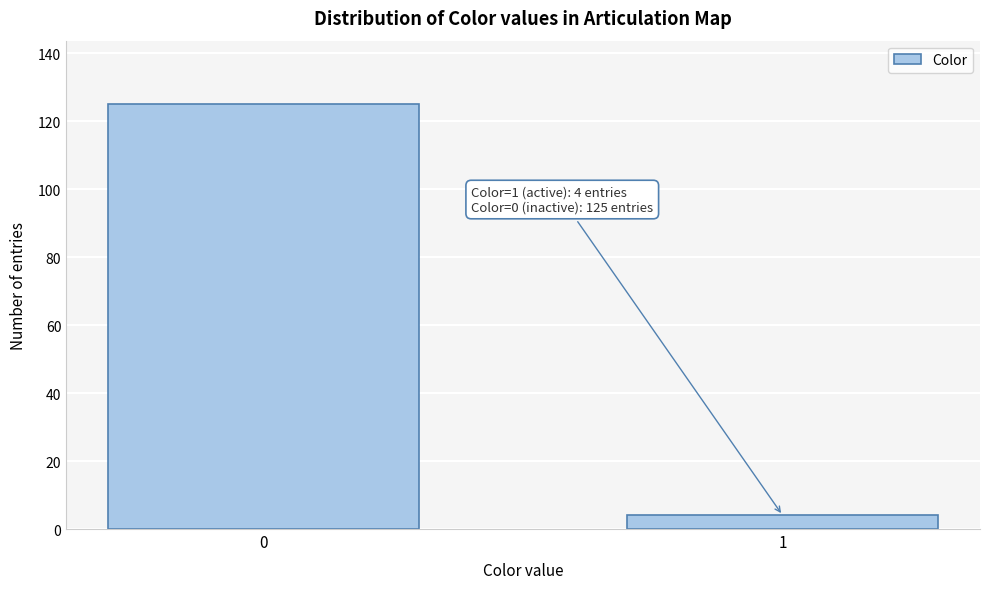

Reading left to right, what are all the values shown in this chart?

125	4